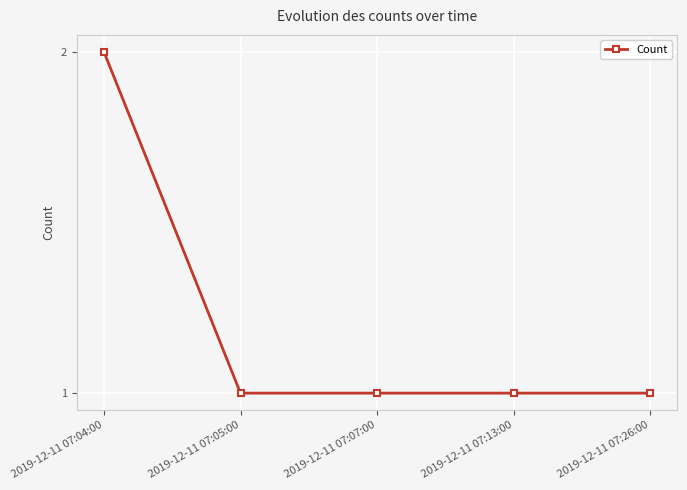

What is the difference between the maximum and minimum values?

1